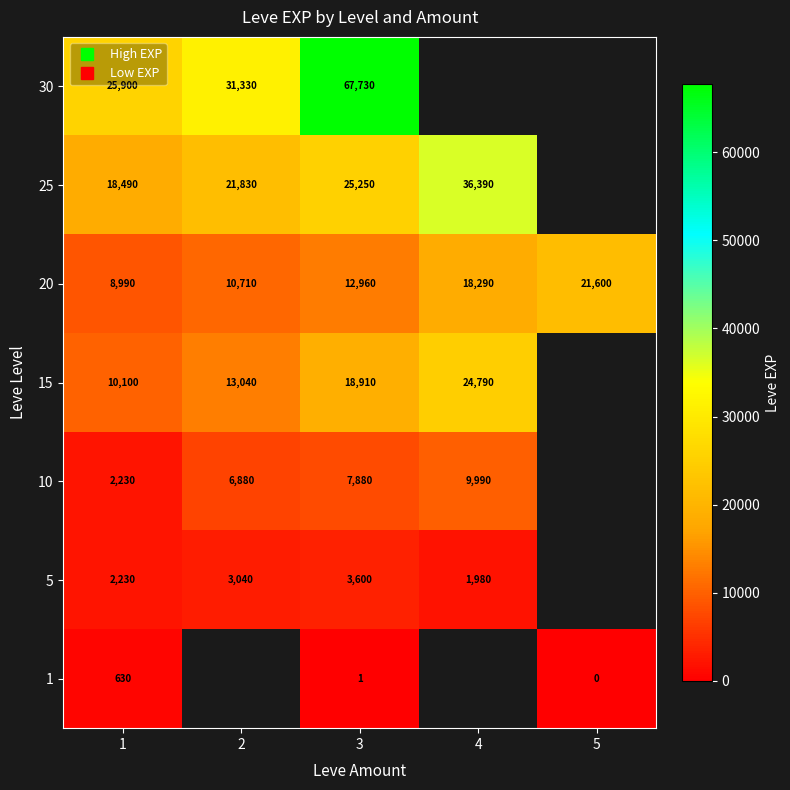

The value of 10 at 4 is 9990.0. True or false?

True